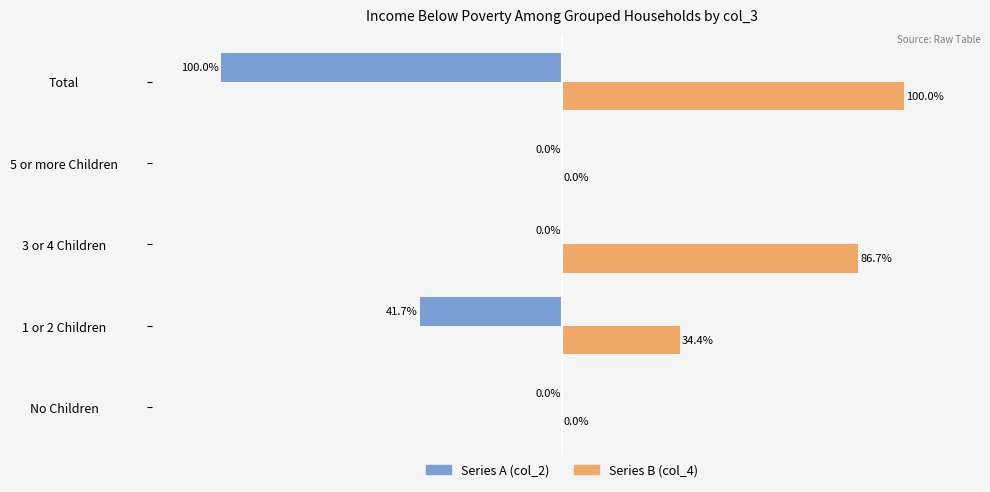

Which series changed the most between 1 or 2 Children and 3 or 4 Children?

Series B (col_4)